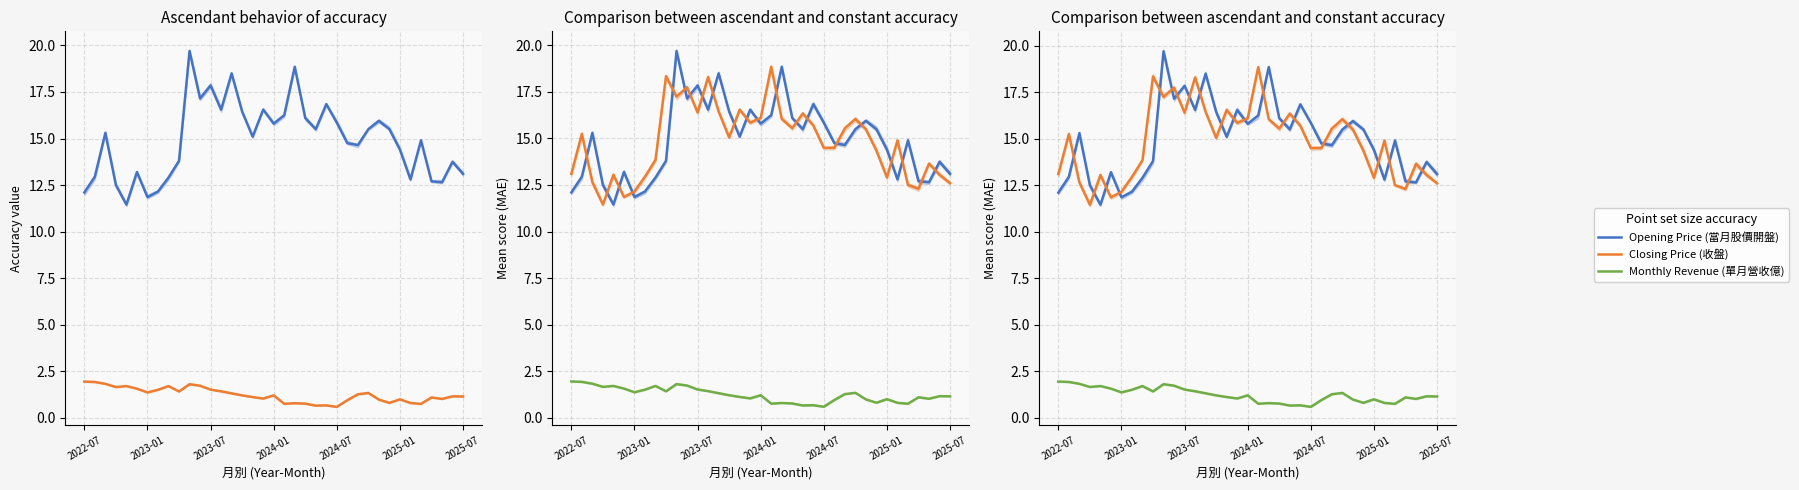

Does the chart display data point markers on the line(s)?

No